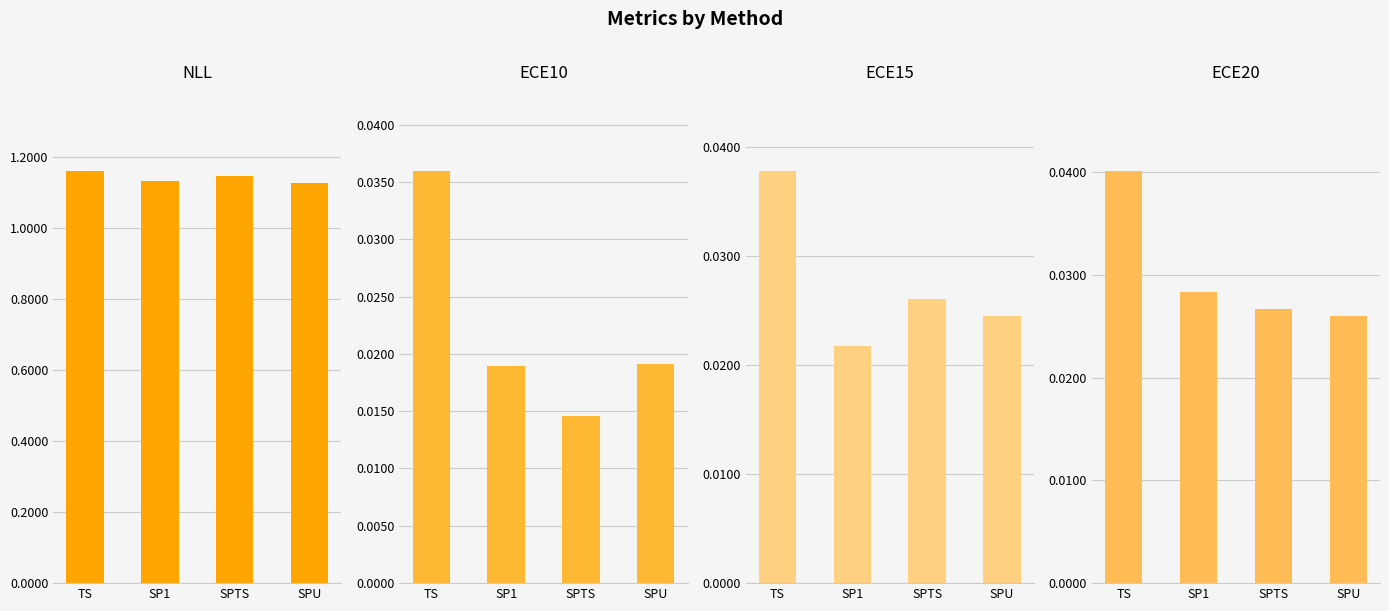

At which category is the sum across all series the highest?

TS